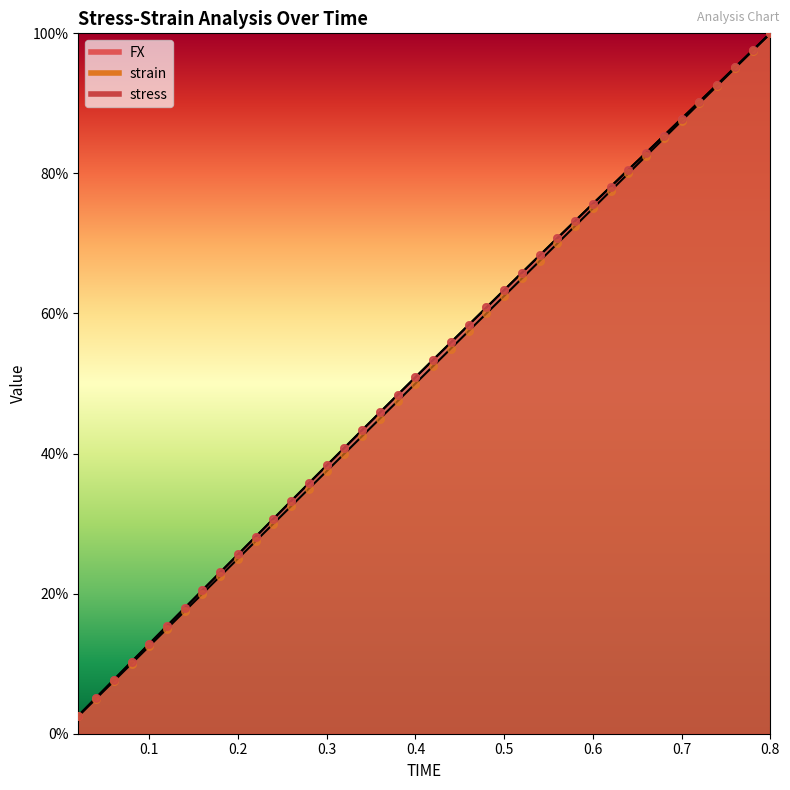

Which series reaches the minimum Y coordinate?

strain